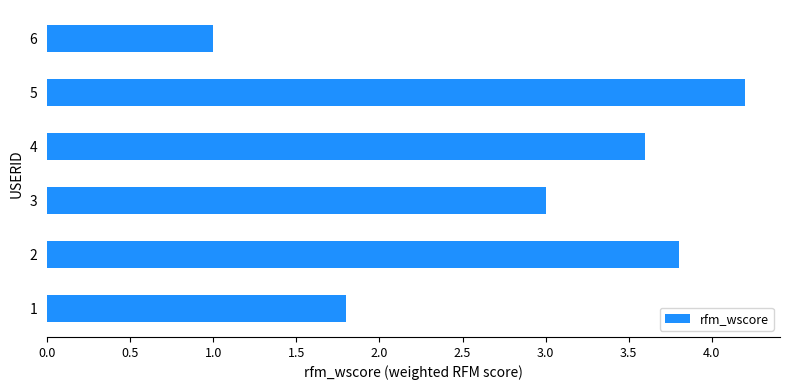

What is the minimum value shown in the chart?

1.0